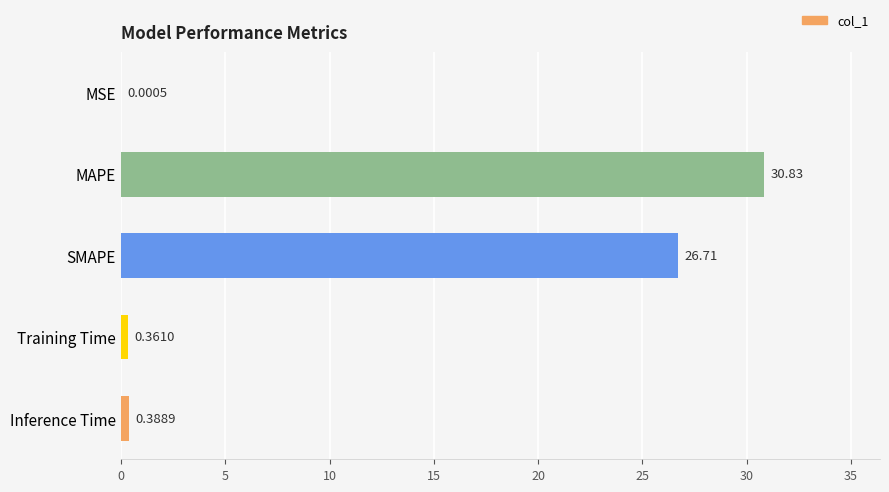

What is the change in value from MSE to Inference Time?

+0.4